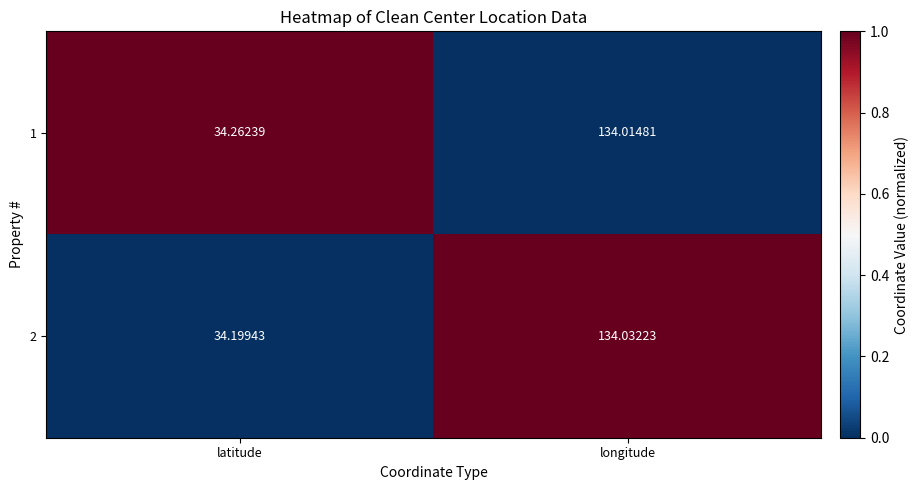

Rank the categories by 2 value from highest to lowest.

longitude, latitude